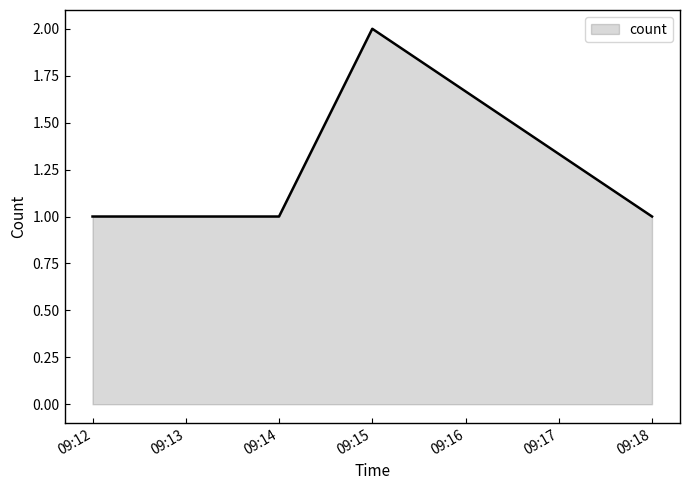

Count the values in the range 1 to 2.

4